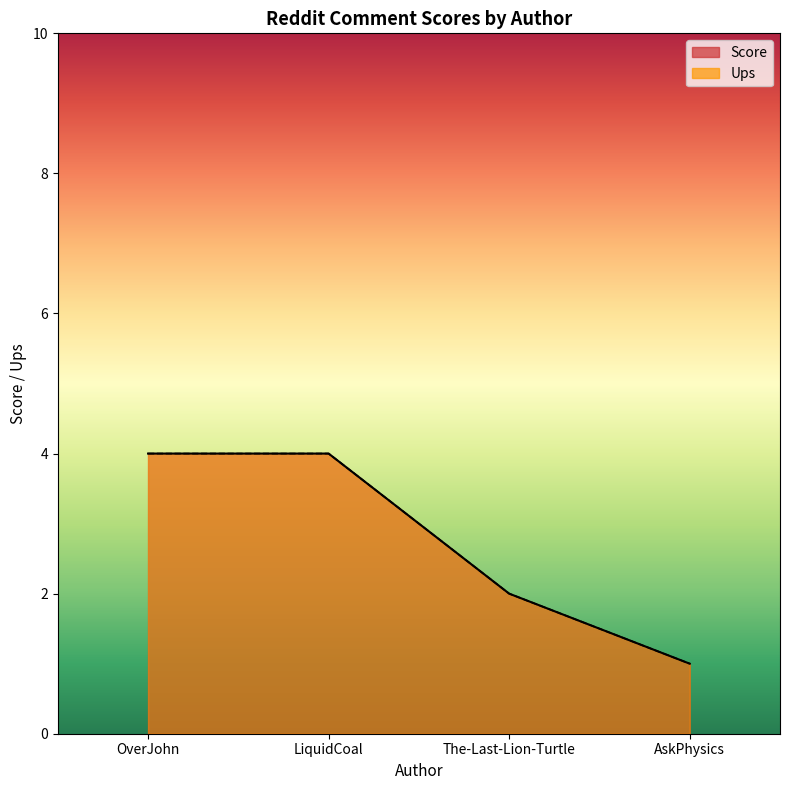

The Score series shows -2 at AskPhysics. True or false?

False